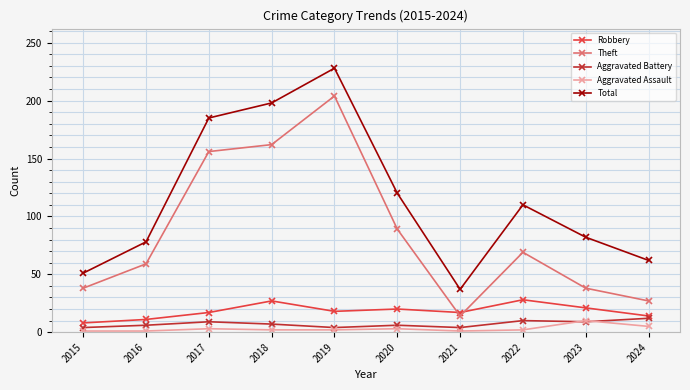

In Total, how many points are higher than both neighbors (excluding endpoints)?

2